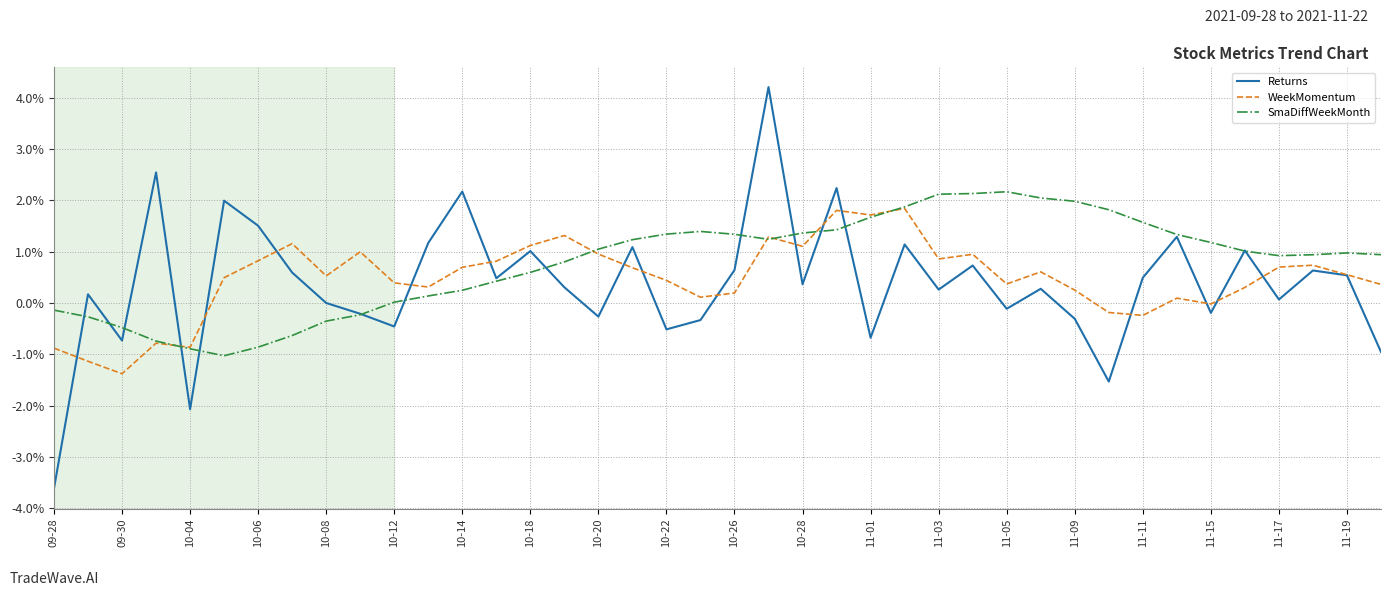

What is the maximum value for Returns?

4.2